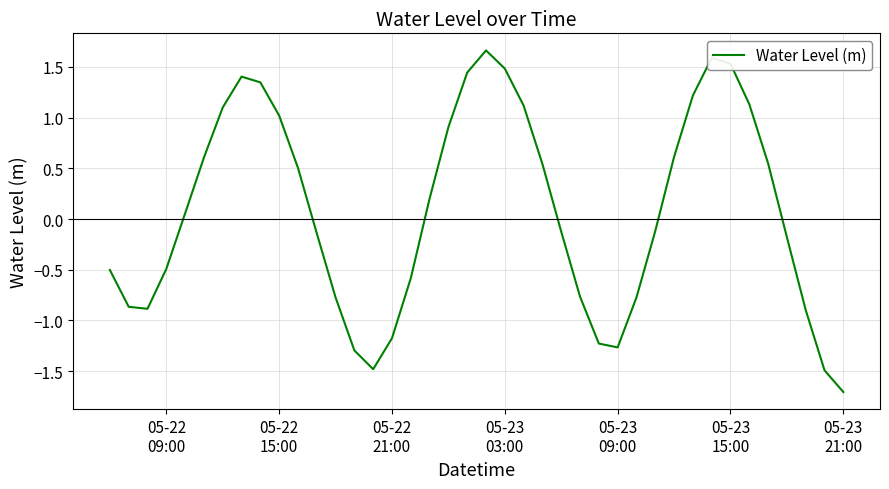

What is the minimum value shown in the chart?

-1.7